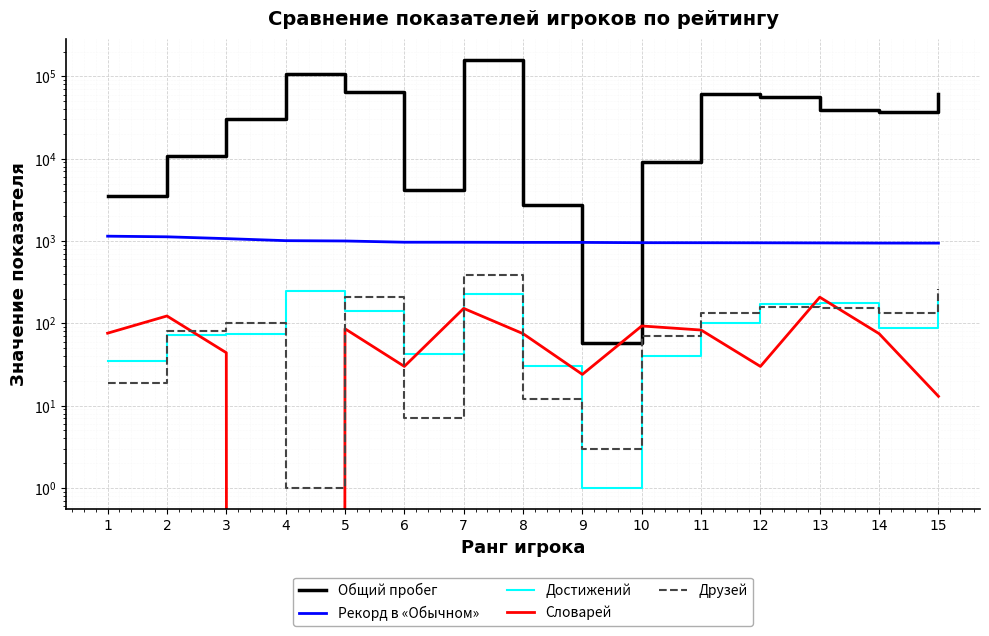

What is the lowest value of the Друзей series?

1